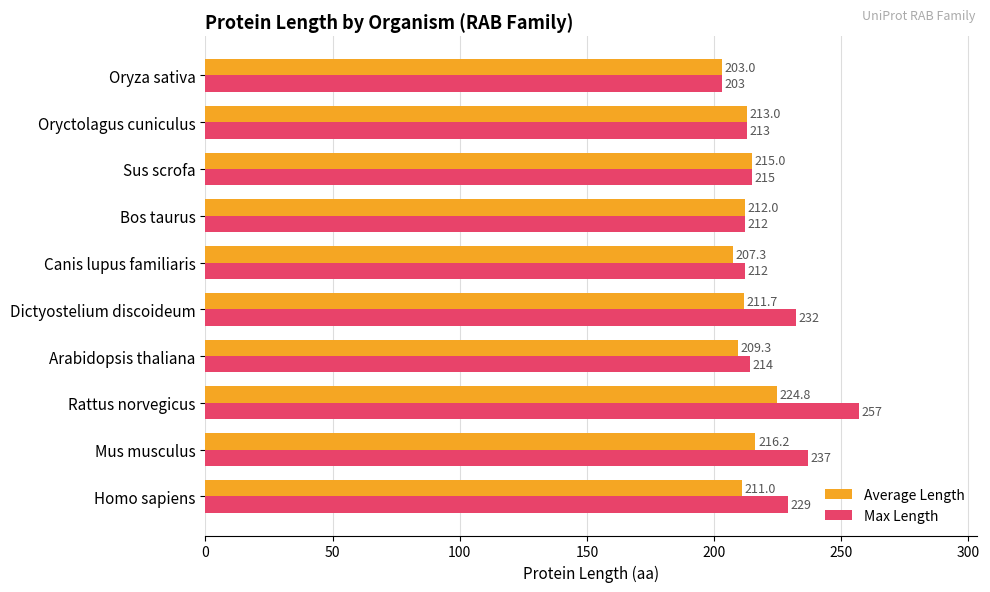

What is the approximate value of Average Length at Dictyostelium discoideum?

211.7